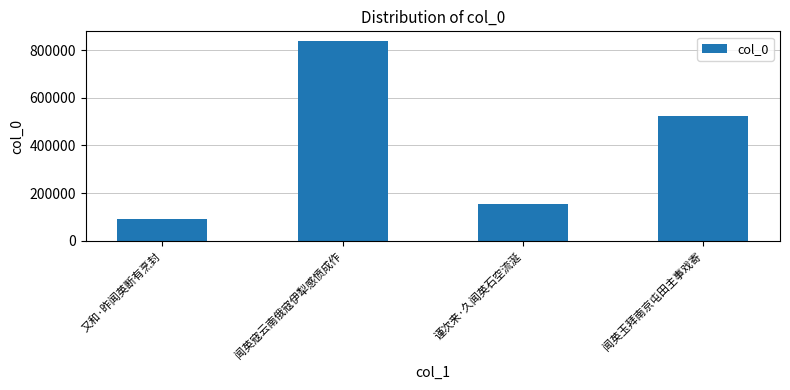

Between 闻英寇云南俄寇伊犁感愤成作 and 又和·昨闻英断有烹封, which is larger?

闻英寇云南俄寇伊犁感愤成作